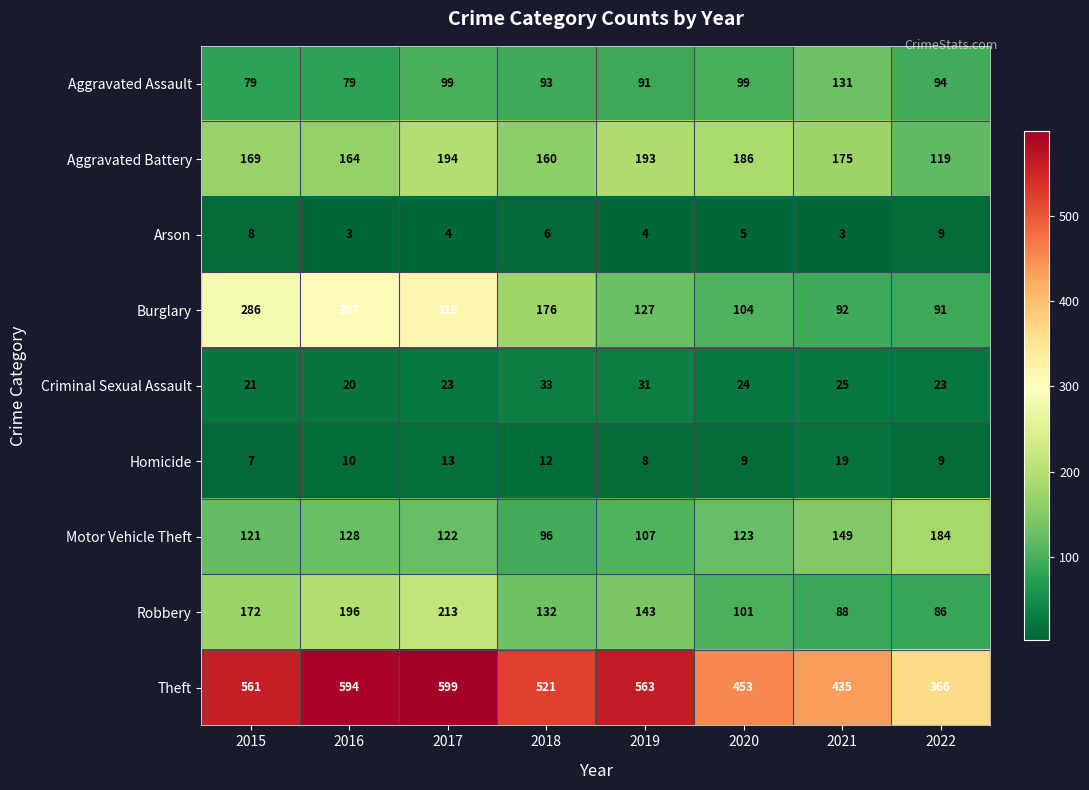

Between 2021 and 2022, which series saw the biggest shift?

Theft